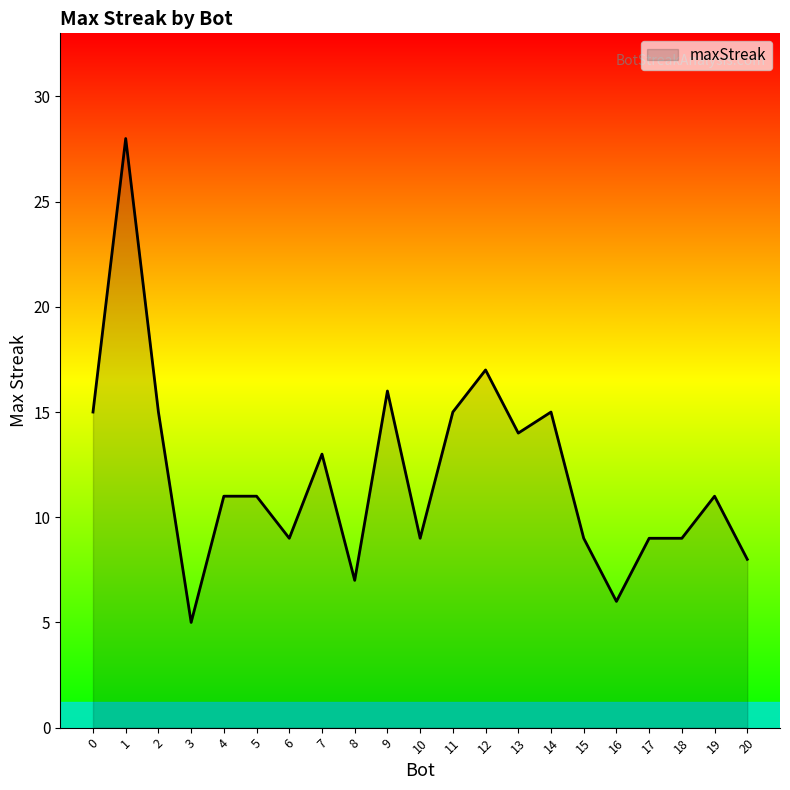

Reading left to right, transcribe all the data shown in this chart.

15	28	15	5	11	11	9	13	7	16	9	15	17	14	15	9	6	9	9	11	8